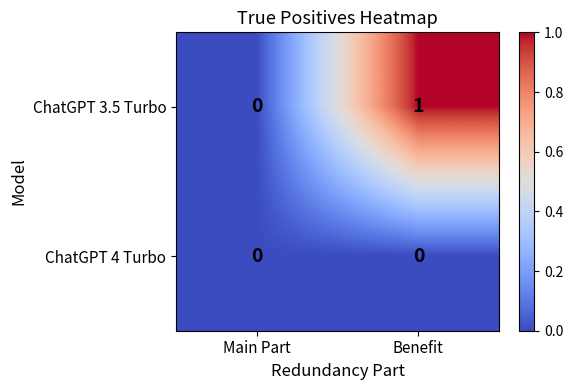

How many categories are shown in the chart?

2